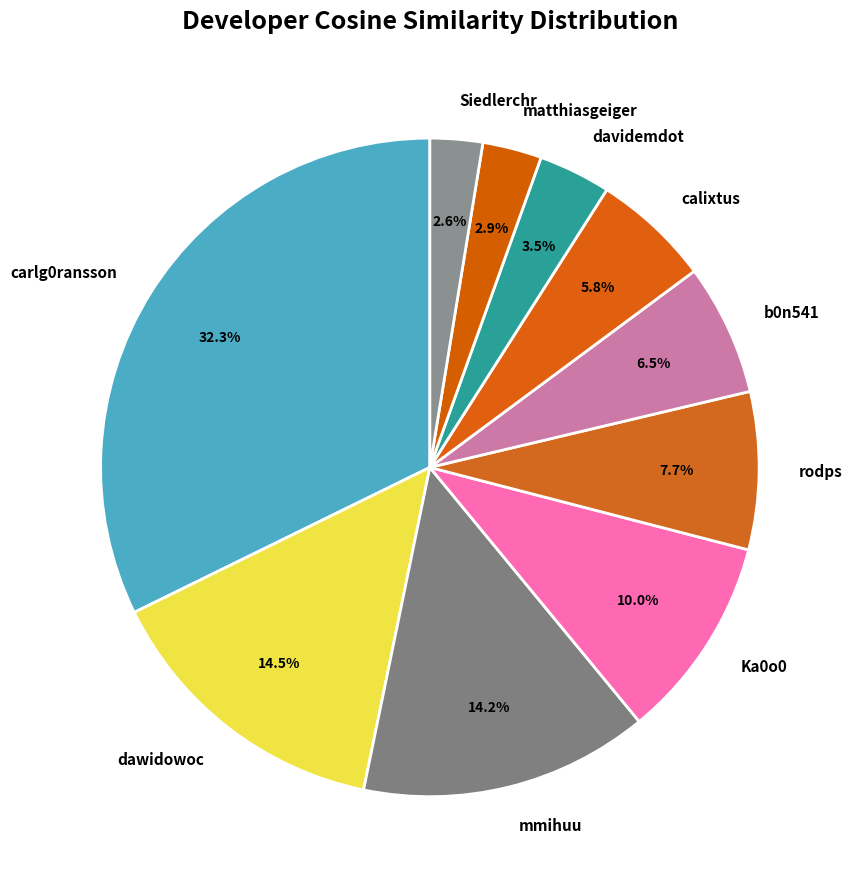

To the nearest percent, what is the combined percentage of rodps and b0n541?

14%